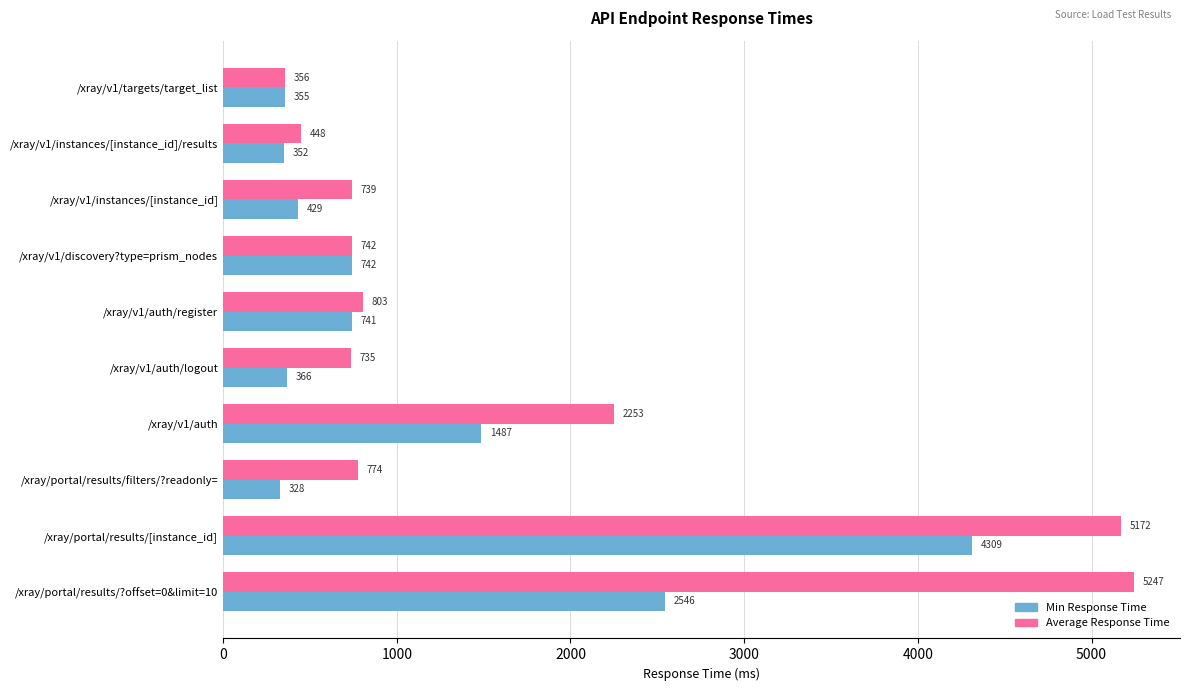

Is it true that Min Response Time equals 365.8 at /xray/v1/auth/logout?

True